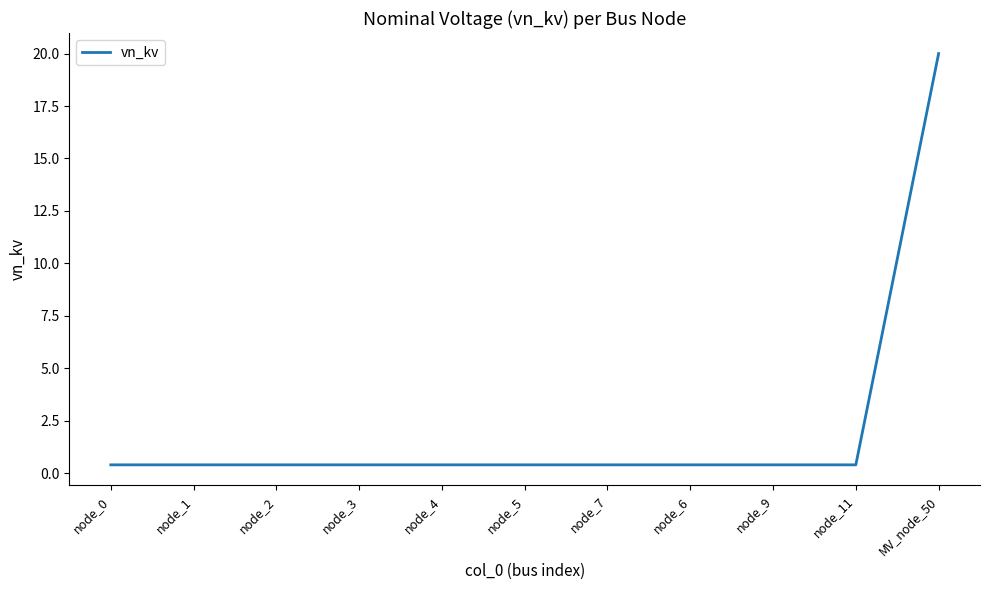

How many lines are shown in the chart?

1